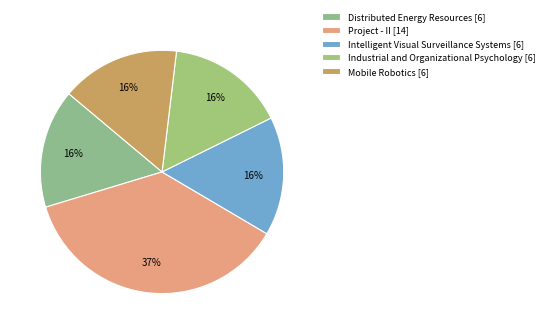

How many slices are in this pie chart?

5